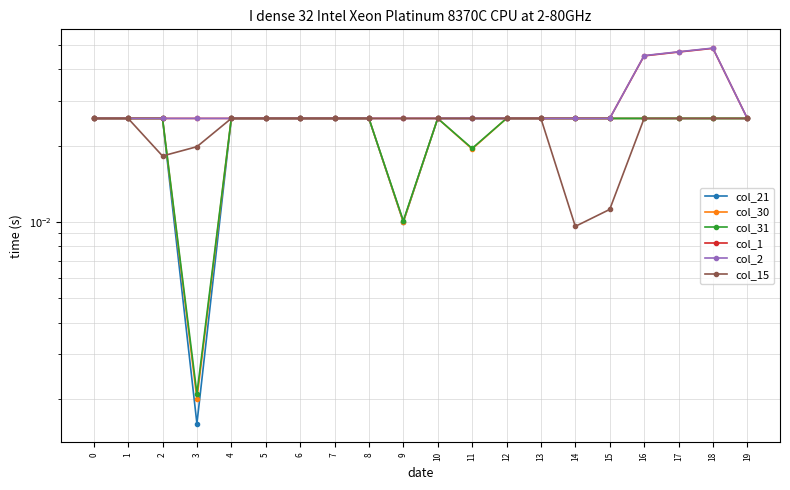

The value of col_31 at 0 is 0.0. True or false?

True